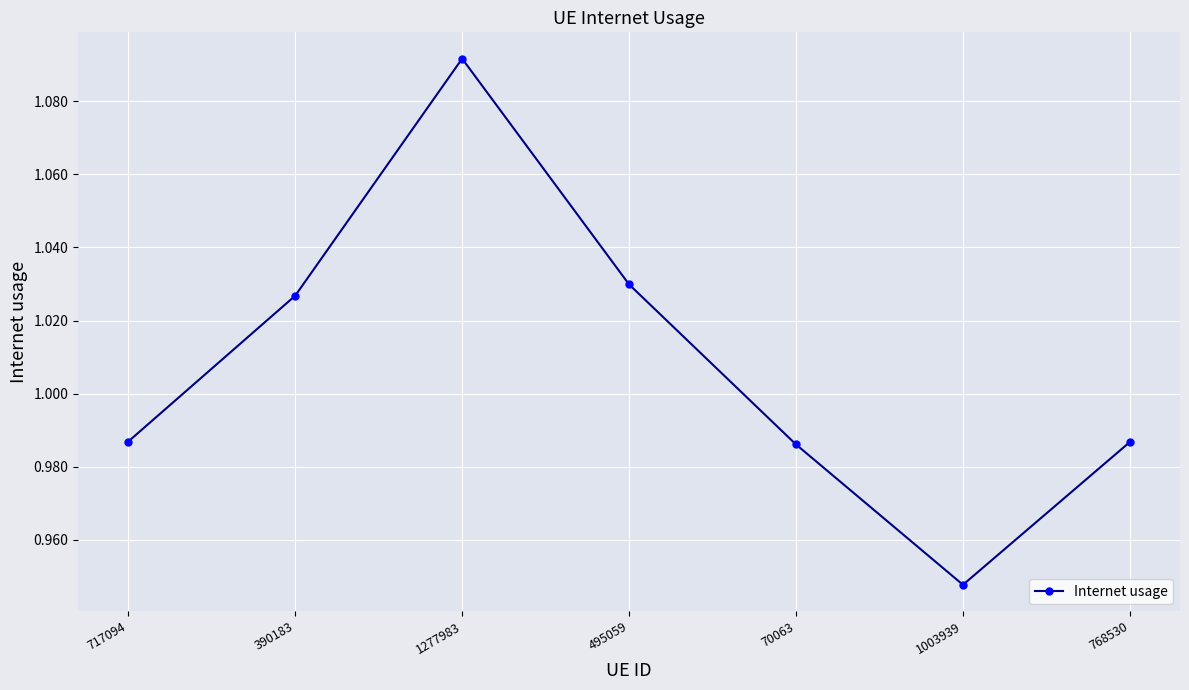

At which category does the chart reach its minimum across all series?

1003939